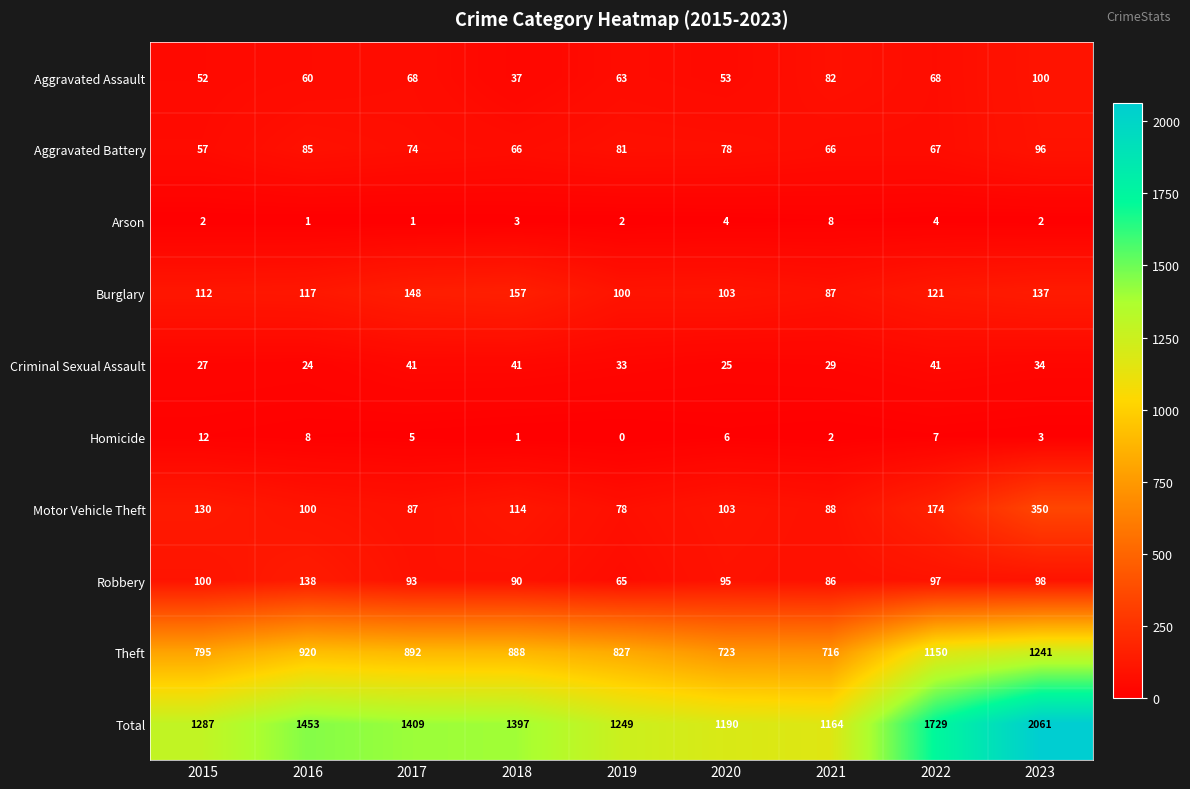

What is the greatest value displayed?

2061